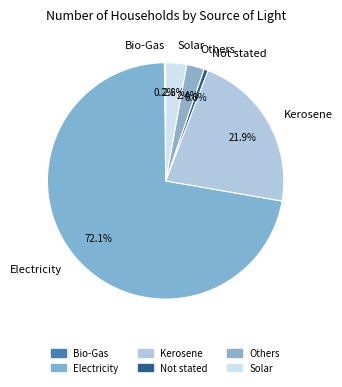

To the nearest percent, what percentage of the pie is Not stated?

1%